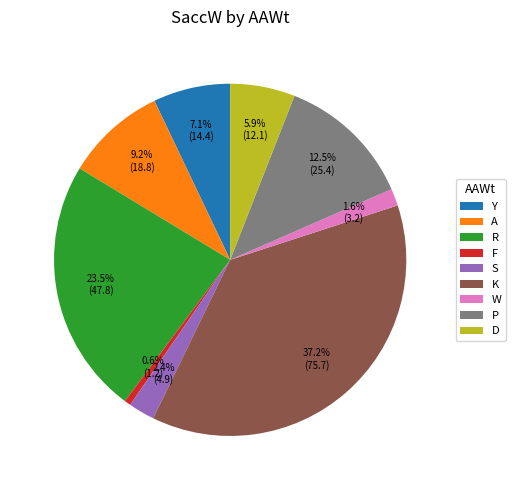

What is the ratio of the value at K to the value at P?

3.0